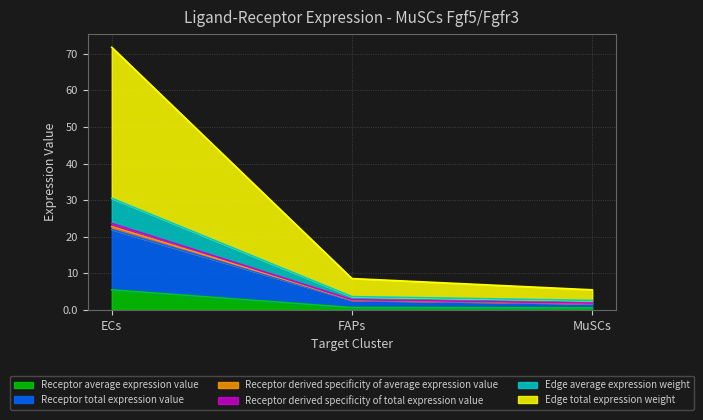

What is the difference between the highest and lowest values at ECs?

66.3